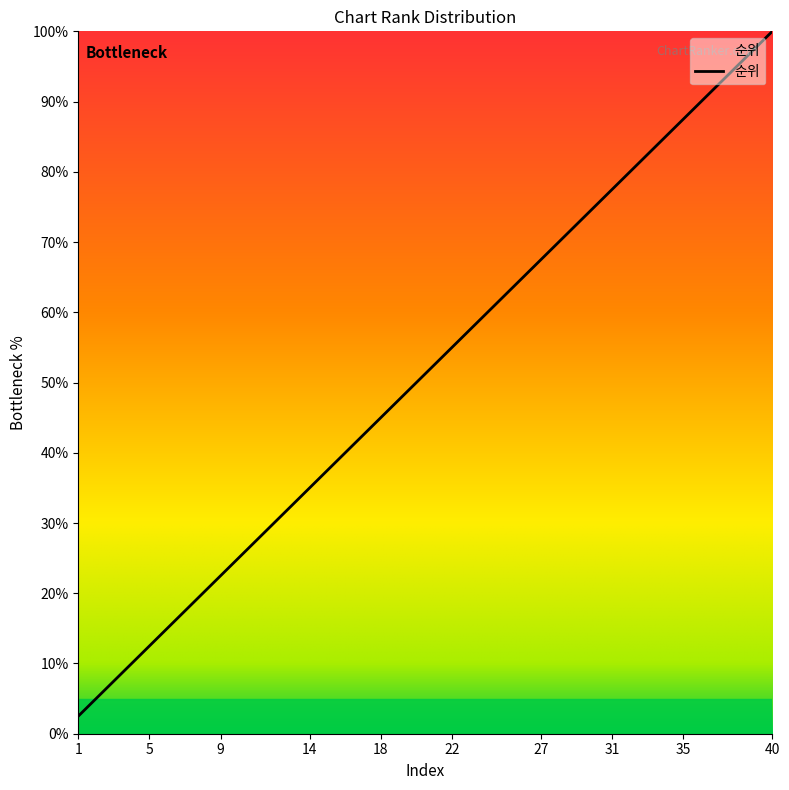

What is the maximum value shown in the chart?

100.0